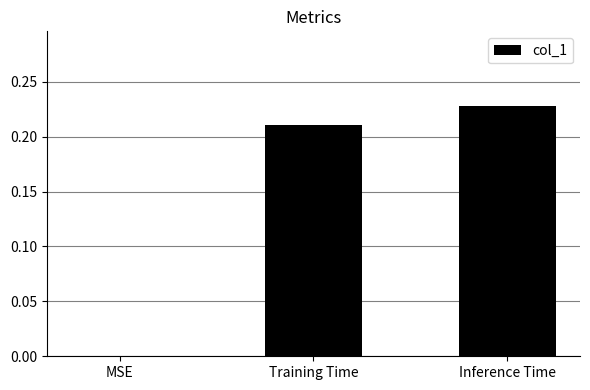

Which label corresponds to the largest value in the chart?

Inference Time